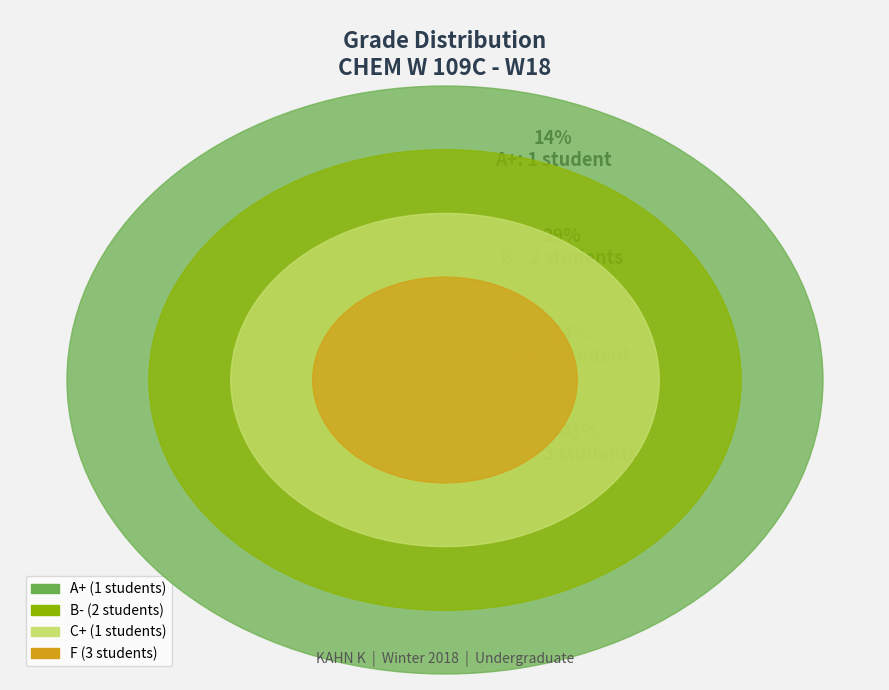

Is there any slice that represents more than half of the pie?

No